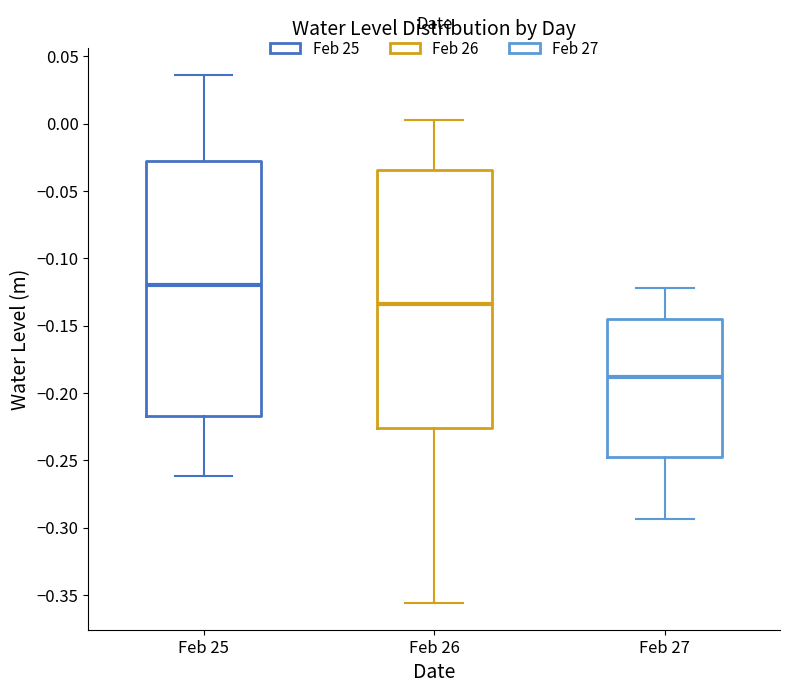

Which box's median line is the lowest?

Feb 27